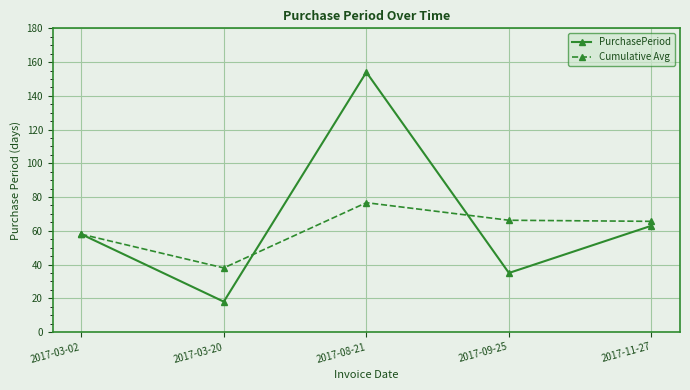

Count the number of categories in the chart.

5